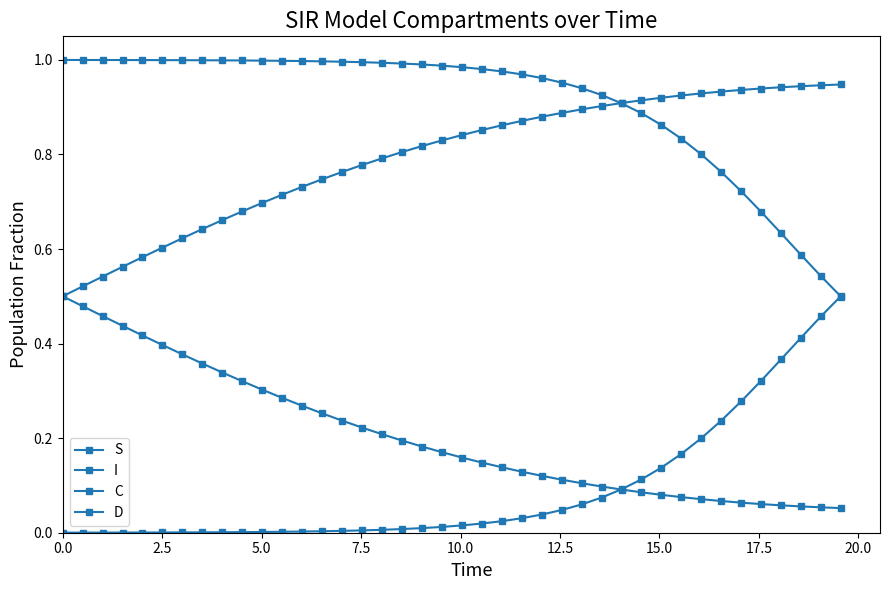

How many lines are shown in the chart?

4